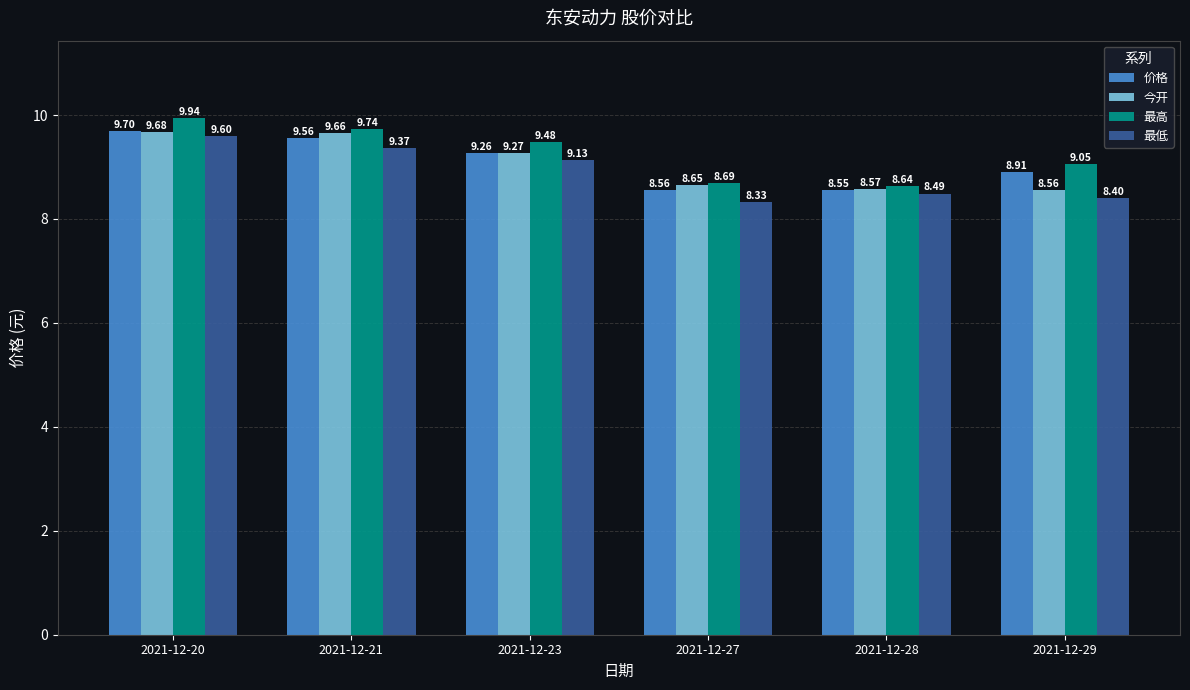

Which series has the largest total across all categories?

最高